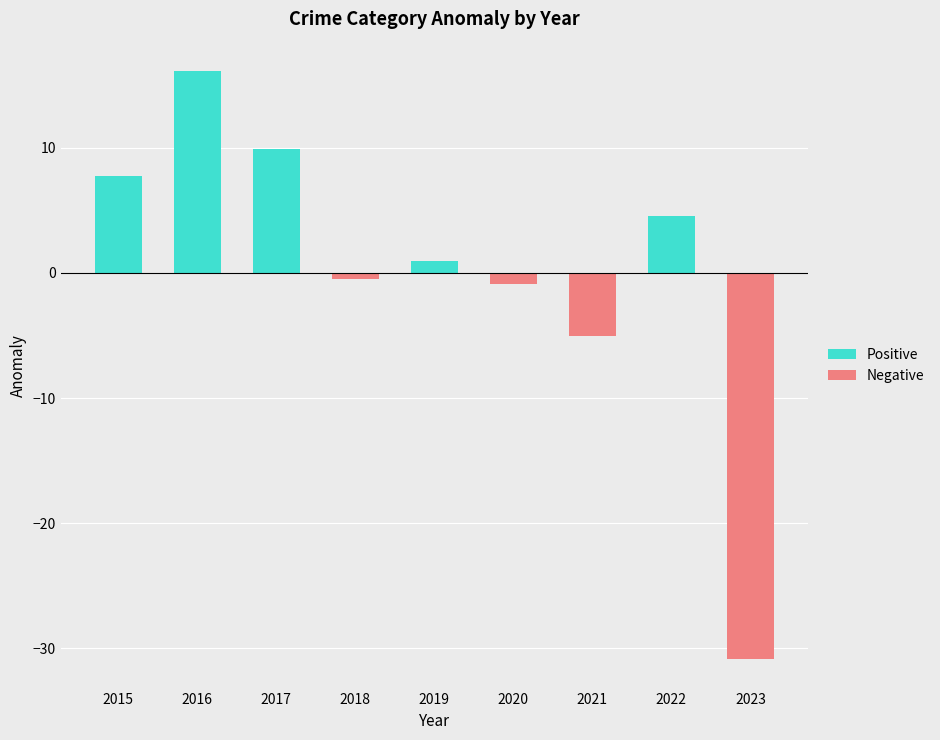

What is the sum of the Positive values at 2018 and 2016?

16.1